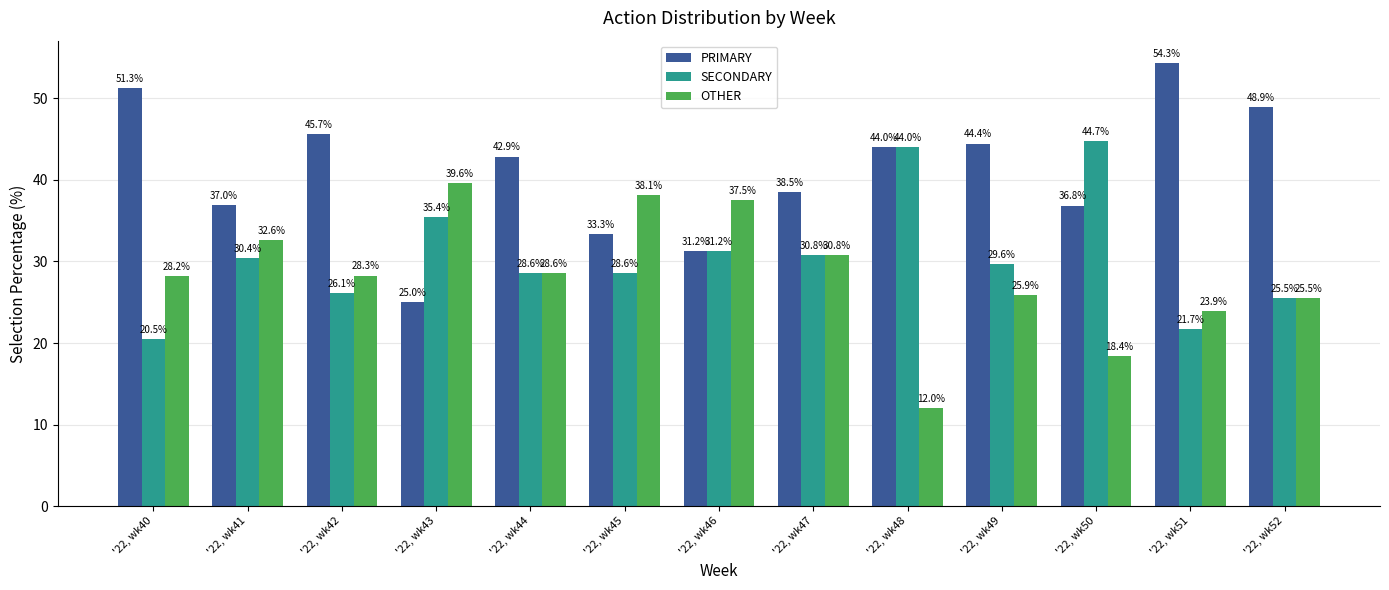

How many groups of bars are there?

13